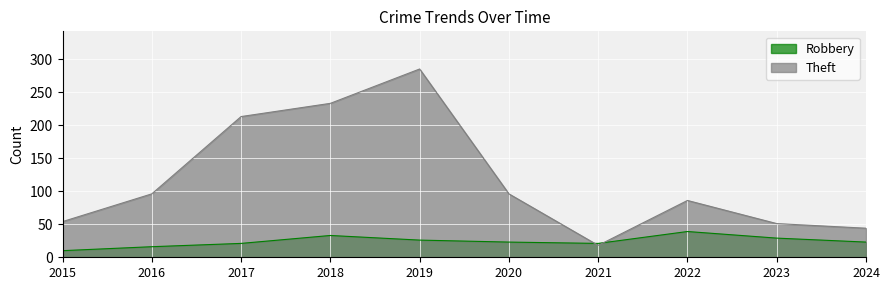

What value does the Robbery series have at 2023?

29